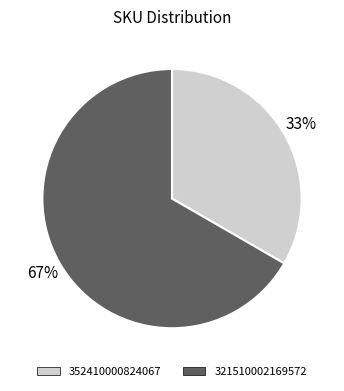

How many segments does this pie chart have?

2